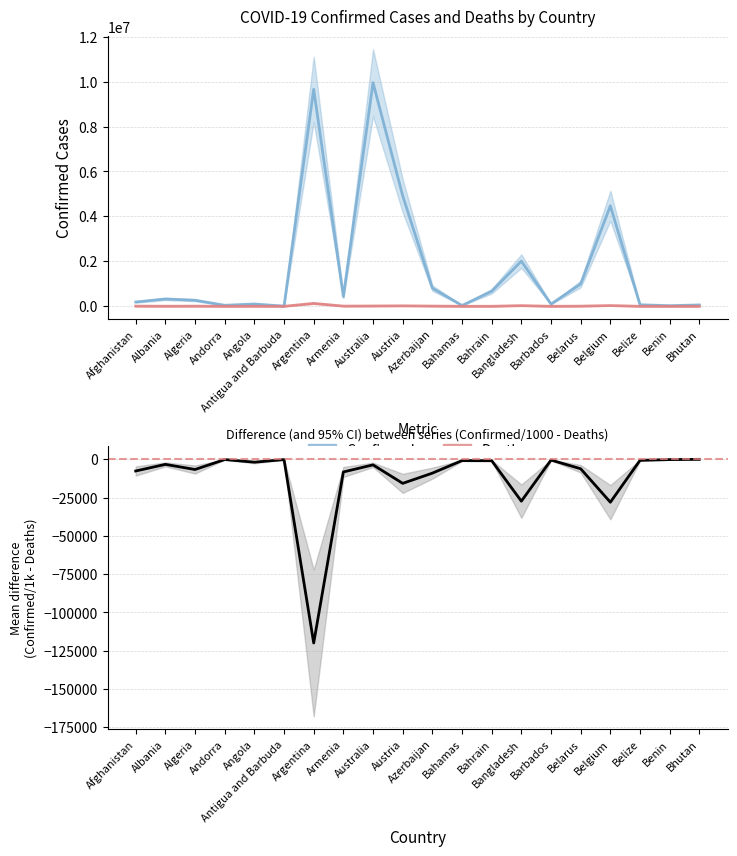

What is the difference between the maximum and minimum values in the Deaths series?

129625